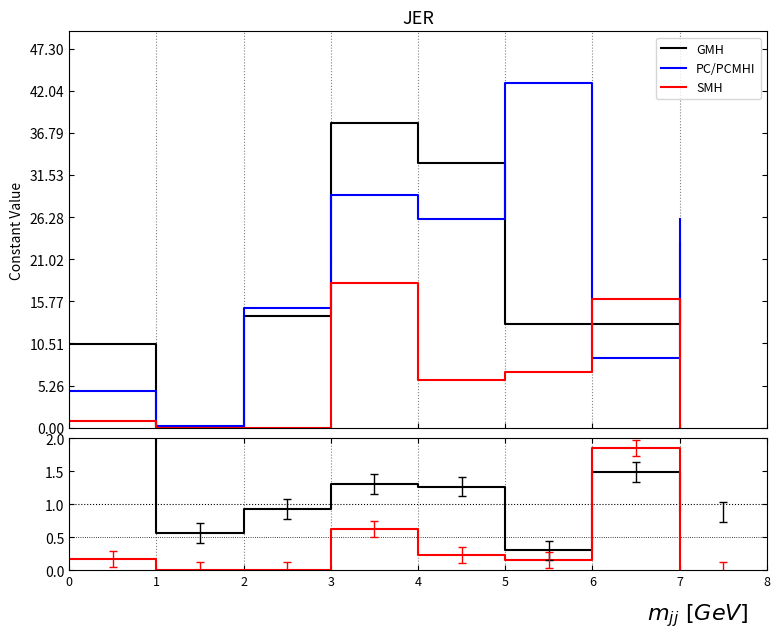

At which category does PC/PCMHI reach its first local valley?

1